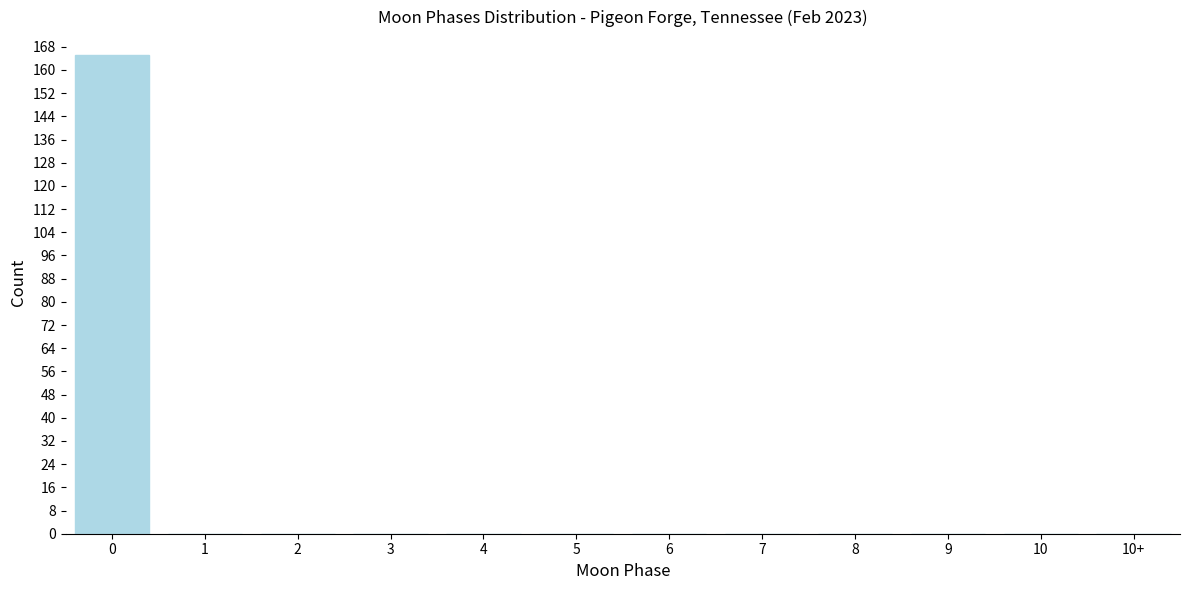

Reading left to right, transcribe all the data shown in this chart.

0=165	1=0	2=0	3=0	4=0	5=0	6=0	7=0	8=0	9=0	10=0	10+=0